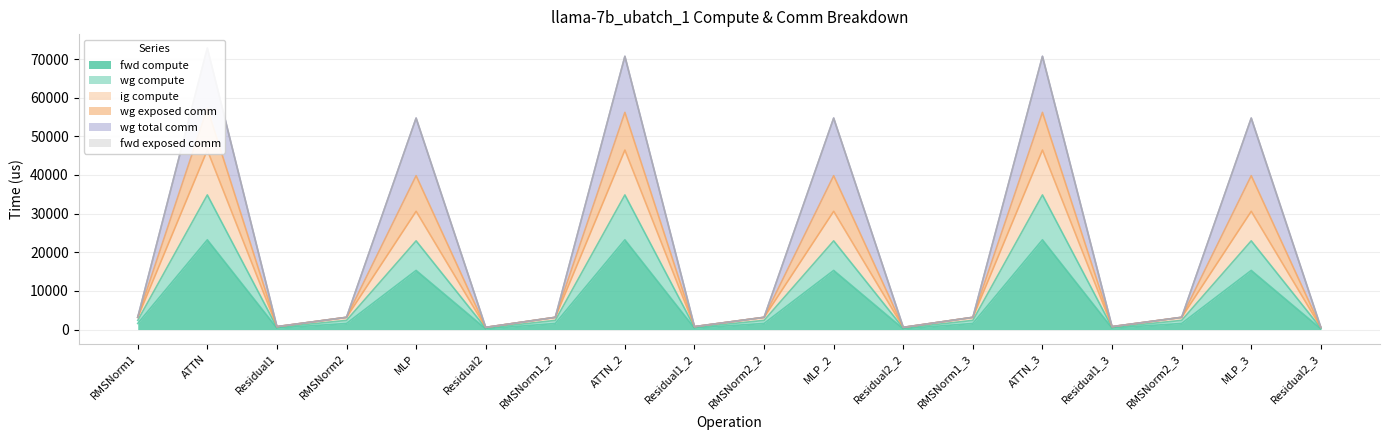

The wg compute series shows 62534.1 at ATTN_3. True or false?

False